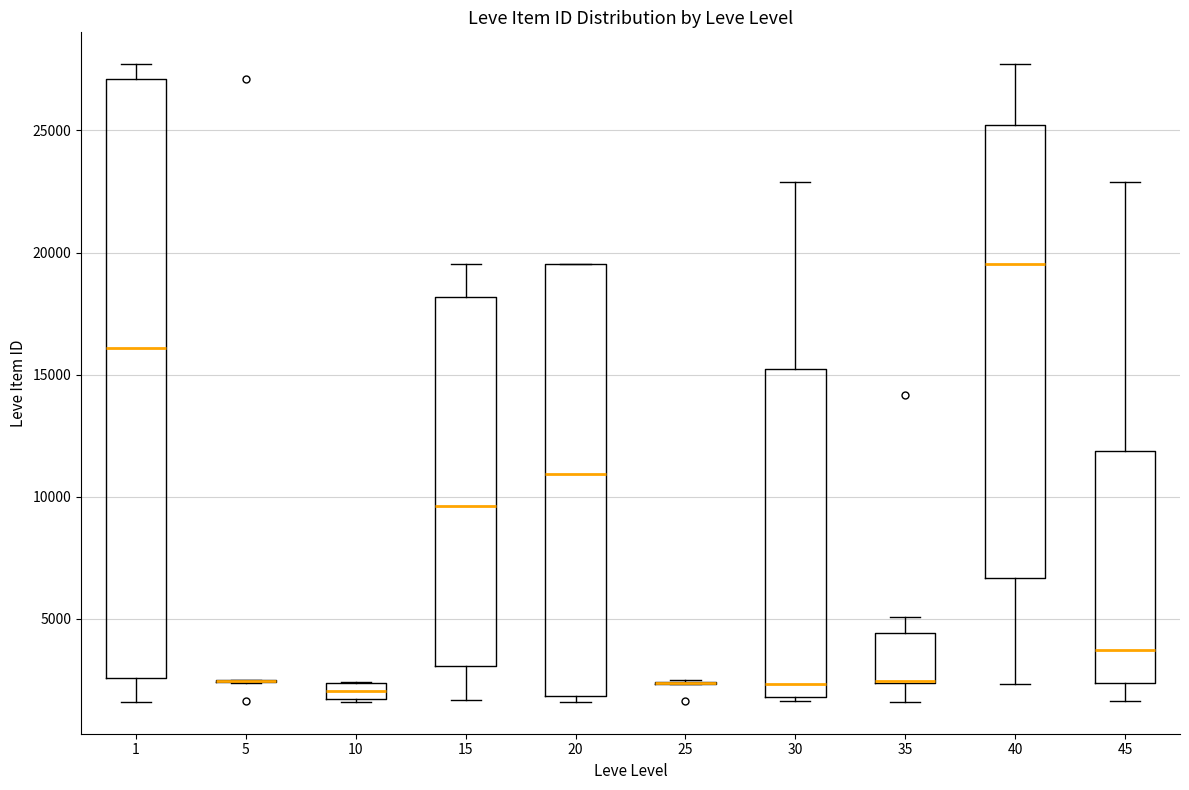

Comparing the boxes themselves (not the whiskers), which one is the tallest?

1